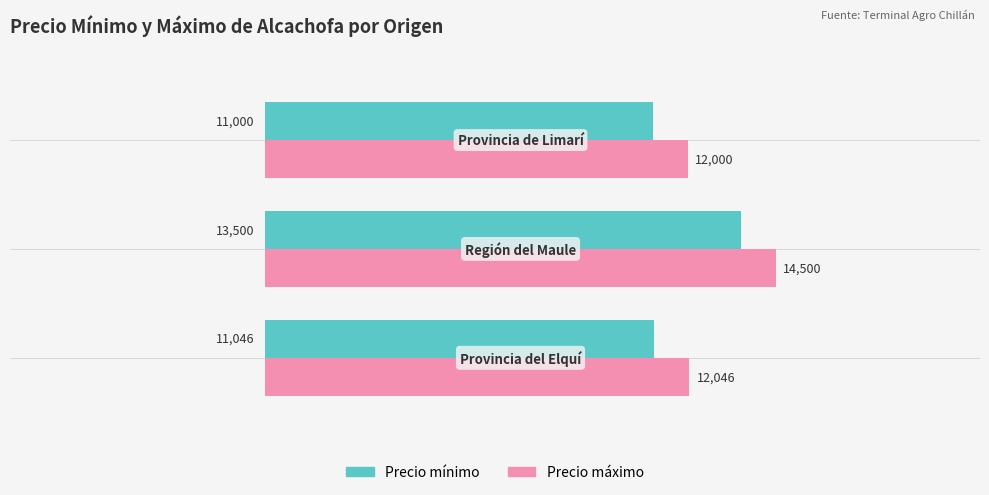

What is the minimum value for Precio máximo?

12000